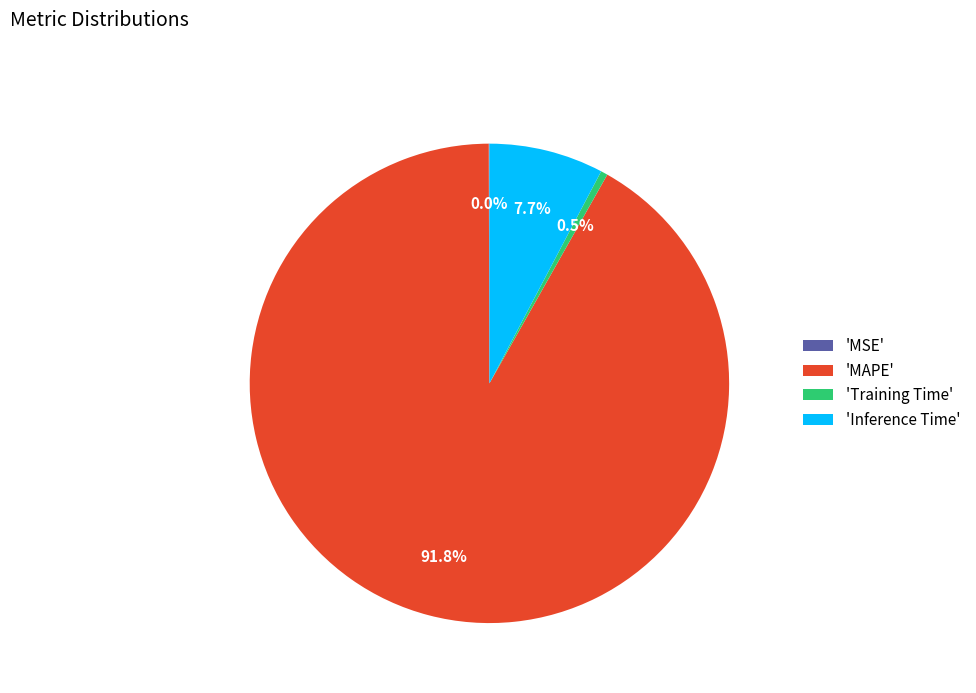

Between 'Inference Time' and 'Training Time', which is larger?

'Inference Time'